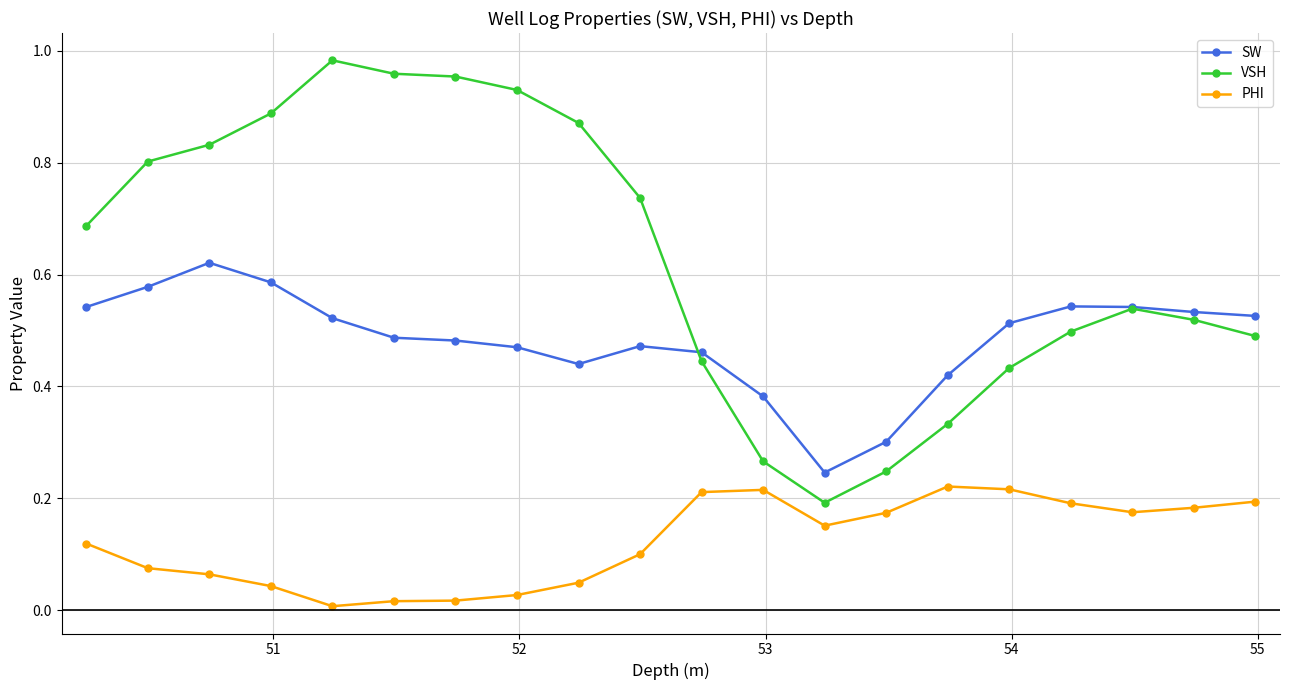

Rank the series by their average value, from lowest to highest.

PHI, SW, VSH